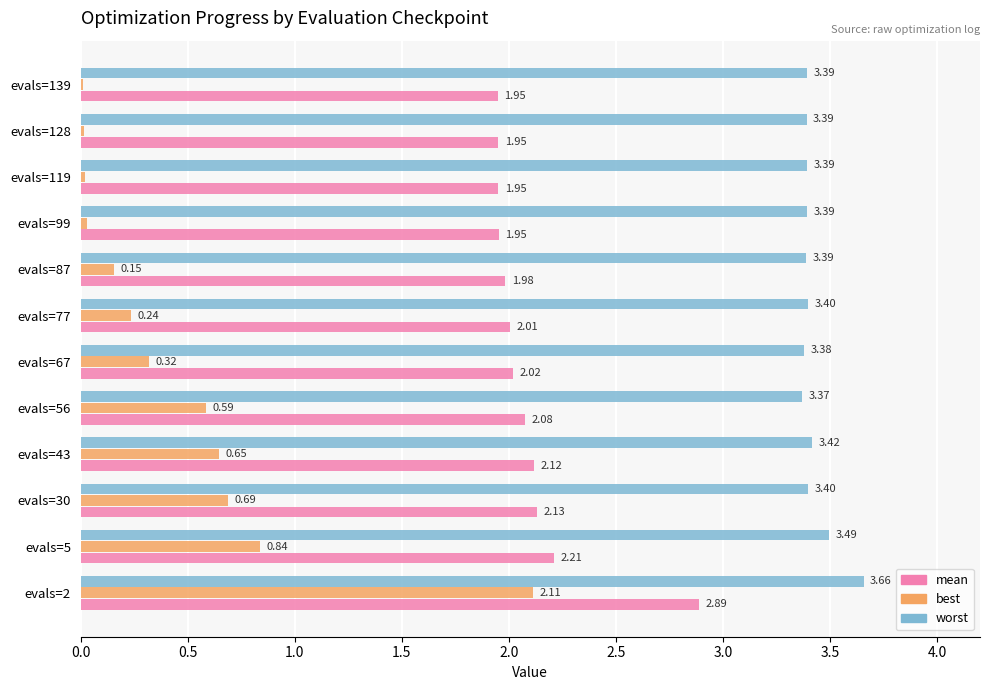

Between evals=5 and evals=87, which series saw the biggest shift?

best